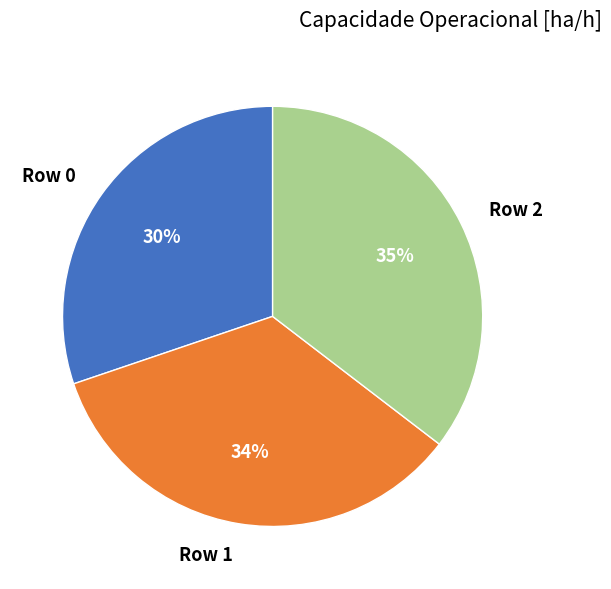

Is it true that Row 0 is 24% of the pie?

False